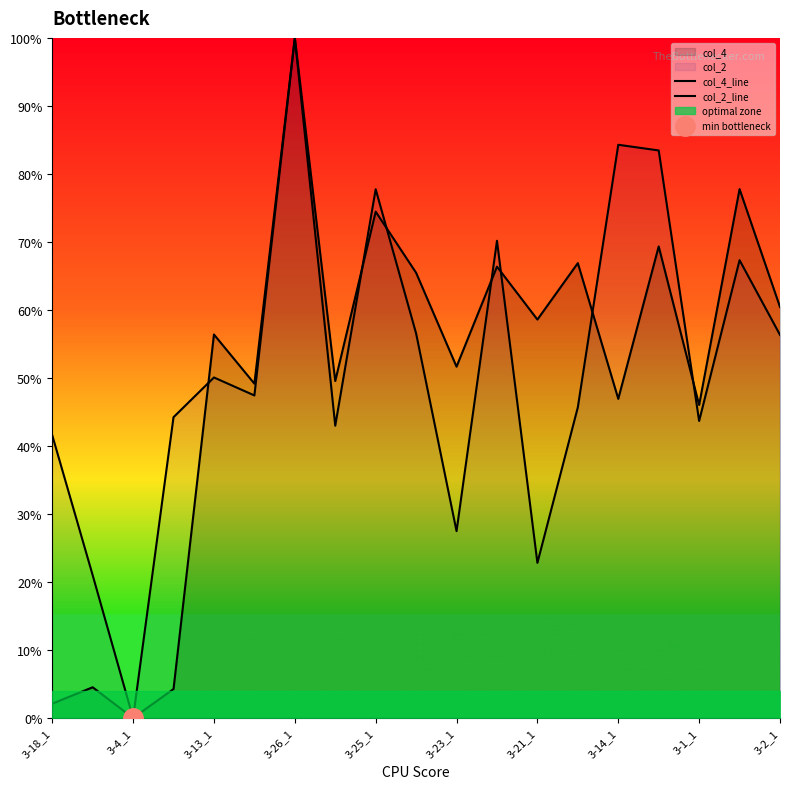

The value of col_2_line at 3-21_1 is 11.7. True or false?

False